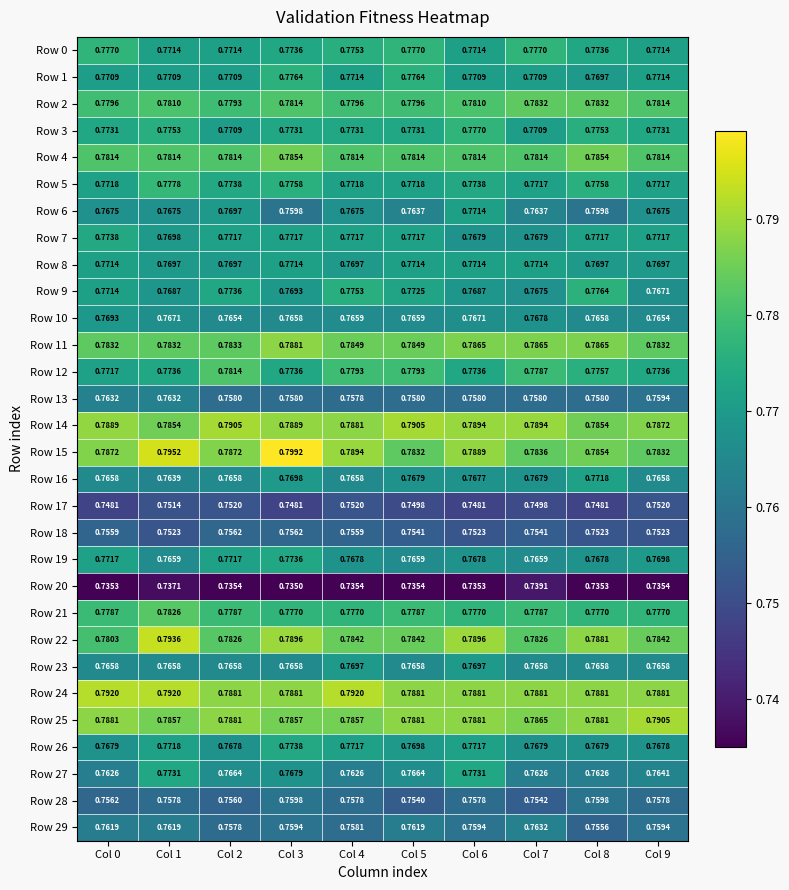

Is the value of Row 12 at Col 0 greater than the value of Row 13 at Col 5?

Yes